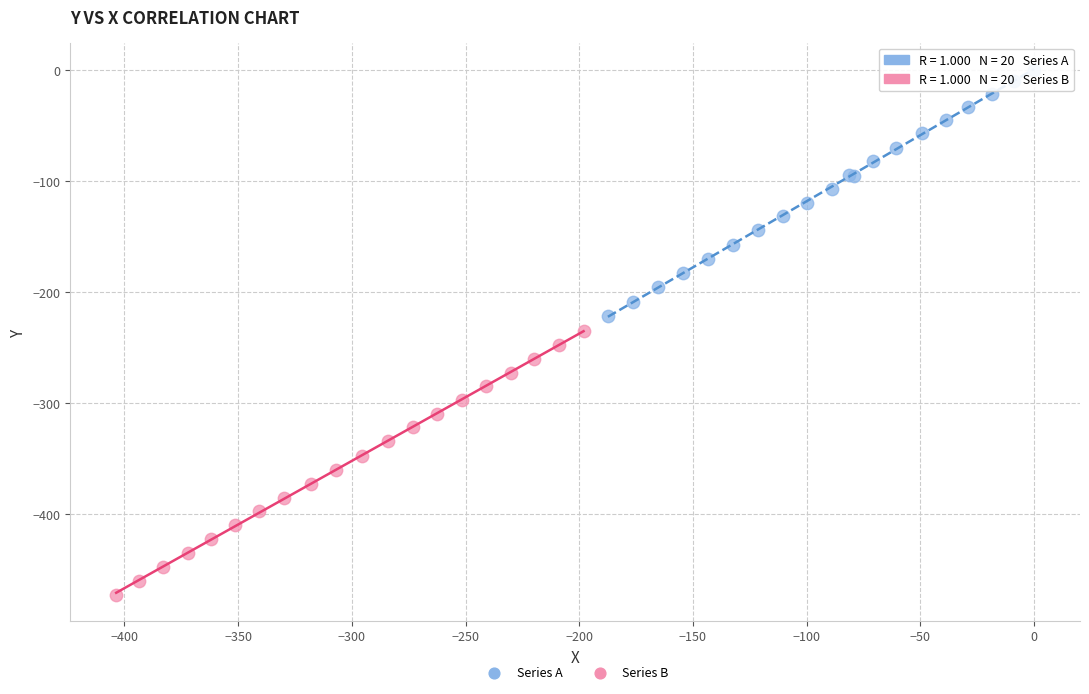

Which series has the widest spread of Y values?

Series B